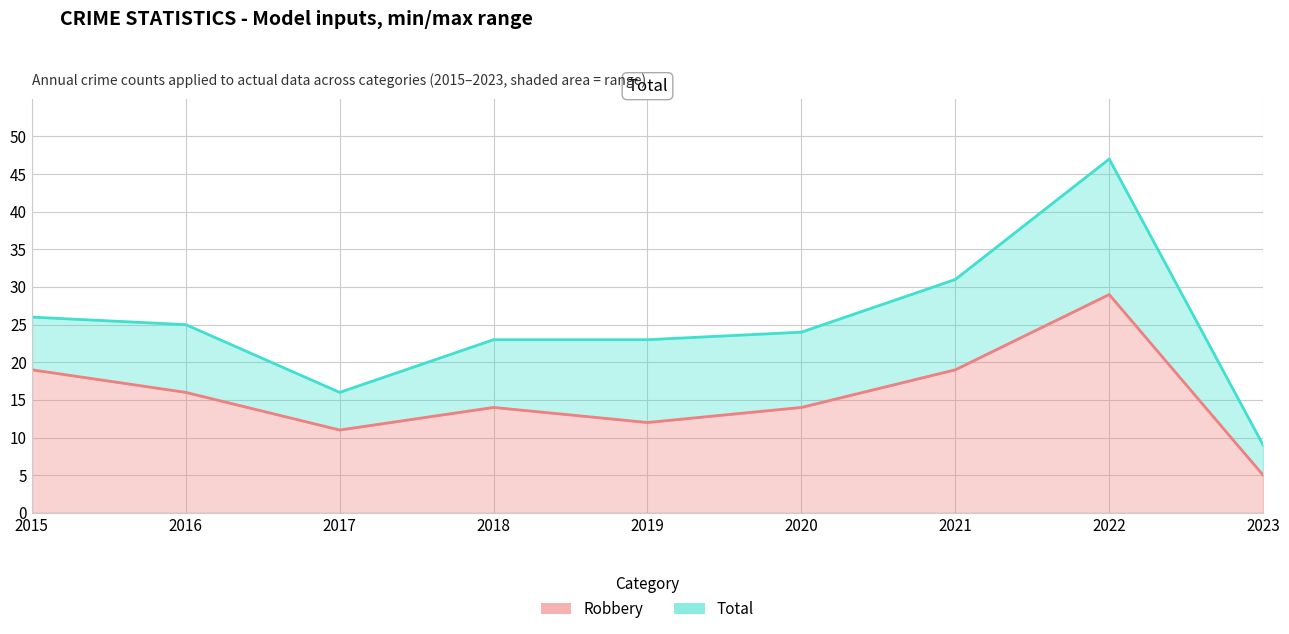

Which series has the largest range (max minus min)?

Total